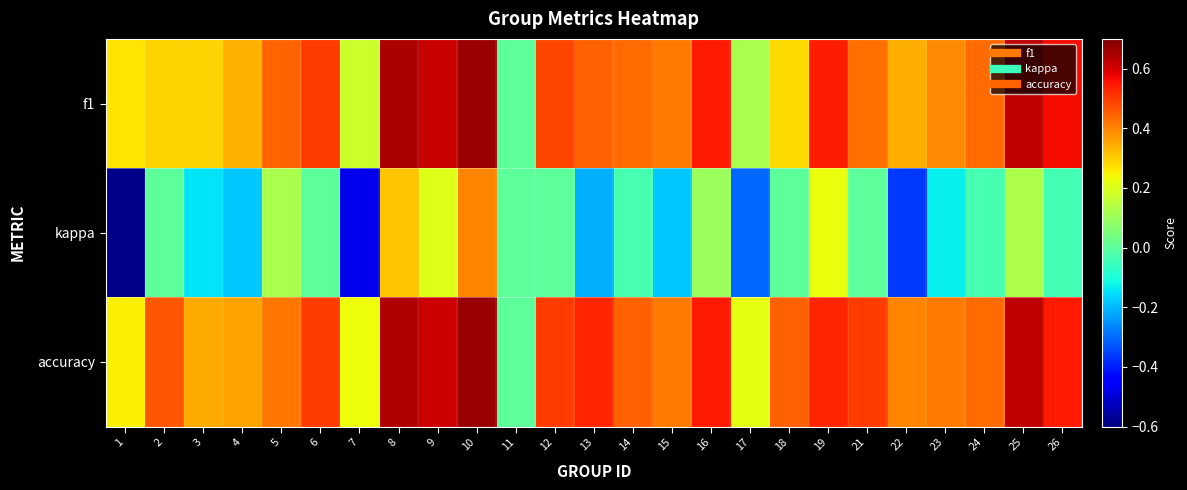

What is the spread (max minus min) of values at 13?

0.7